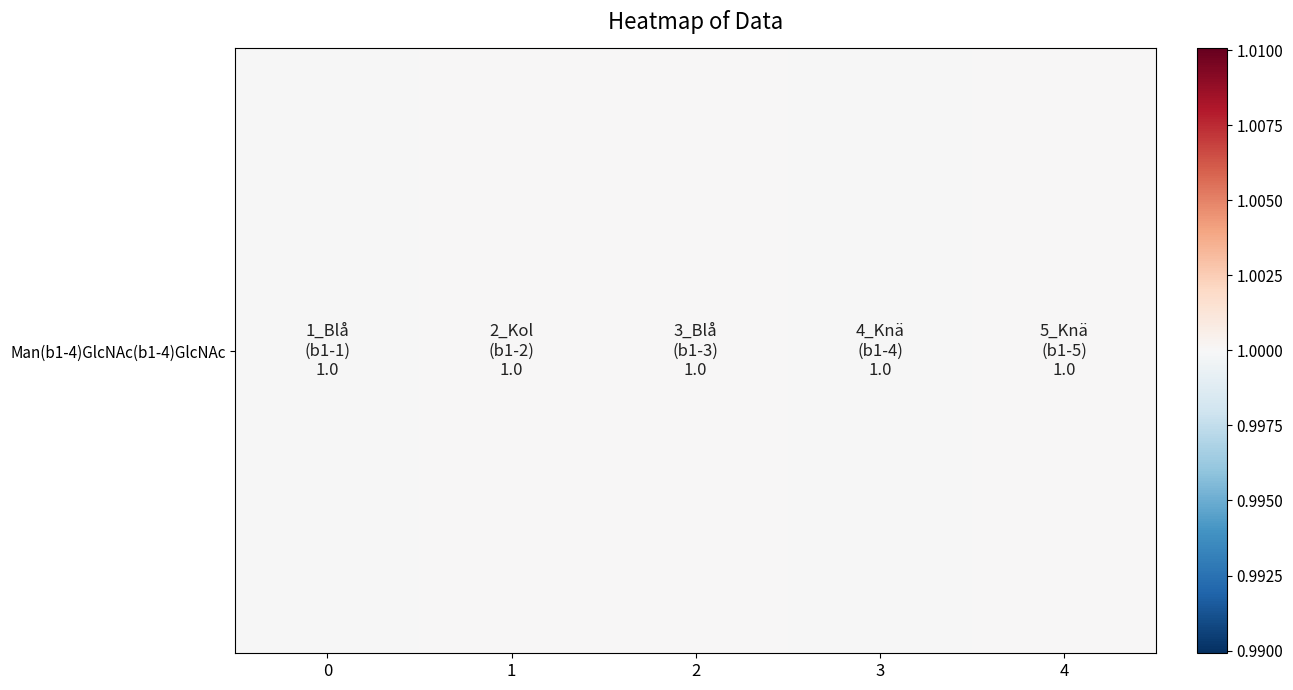

How many categories are shown in the chart?

5